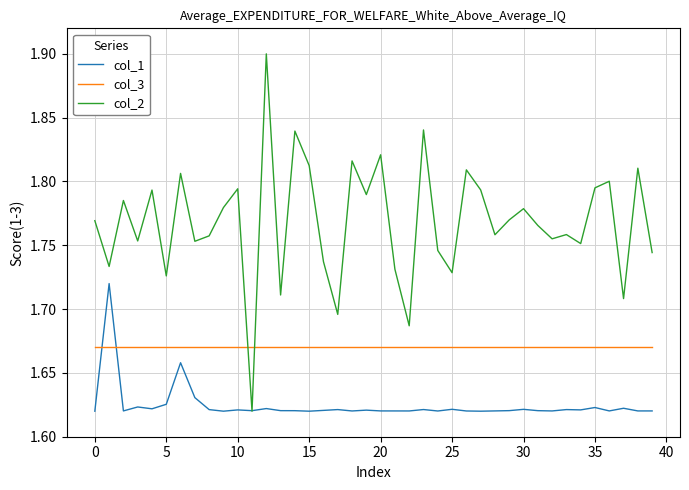

Does the chart display data point markers on the line(s)?

No